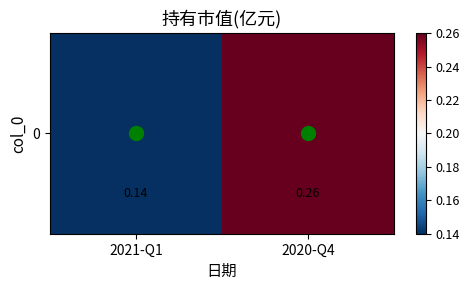

What is the difference between the values at 2021-Q1 and 2020-Q4?

0.1